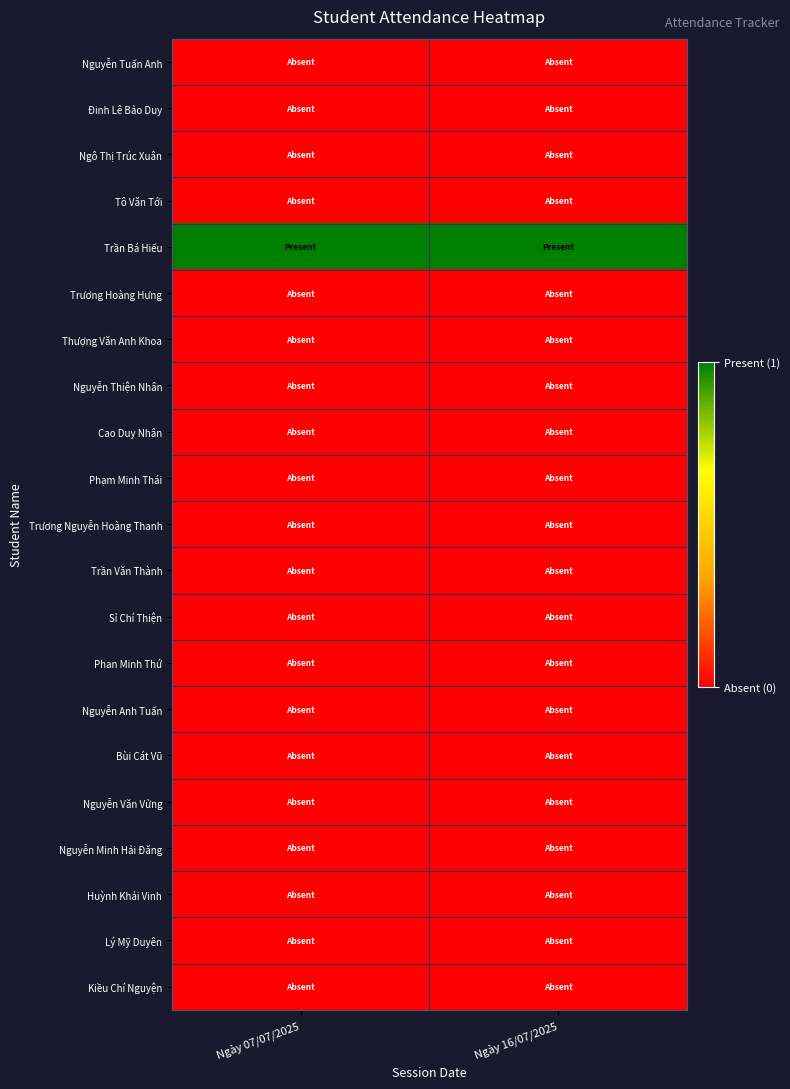

What is the greatest value displayed?

1